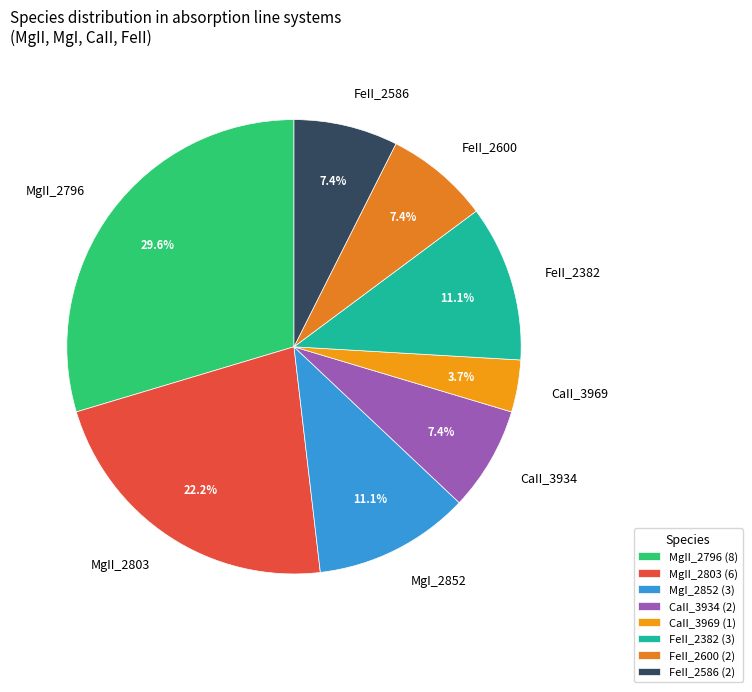

The MgI_2852 slice represents 11% of the pie. True or false?

True